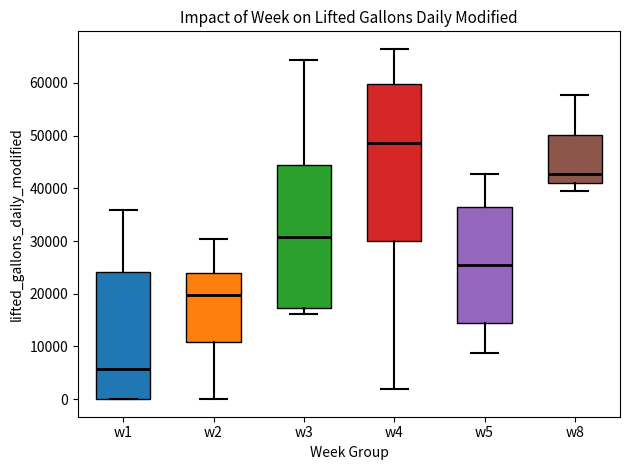

Comparing the boxes themselves (not the whiskers), which one is the tallest?

w4